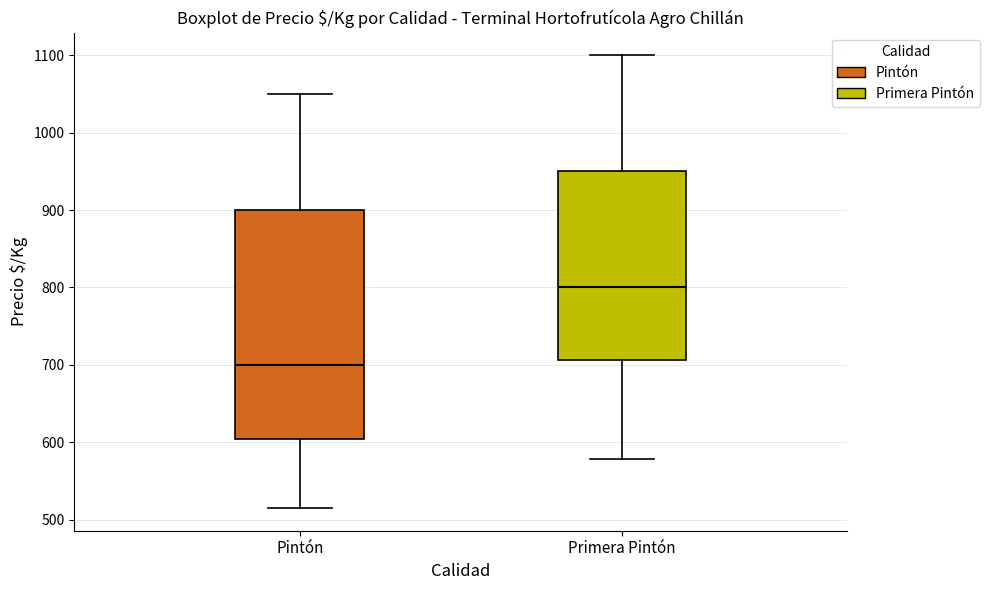

Comparing the boxes themselves (not the whiskers), which one is the tallest?

Pintón